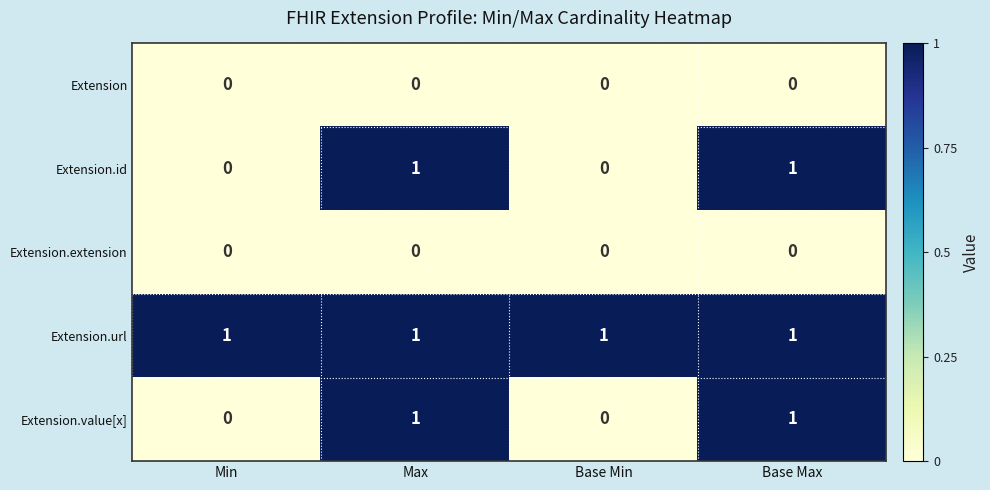

Count the number of categories in the chart.

4